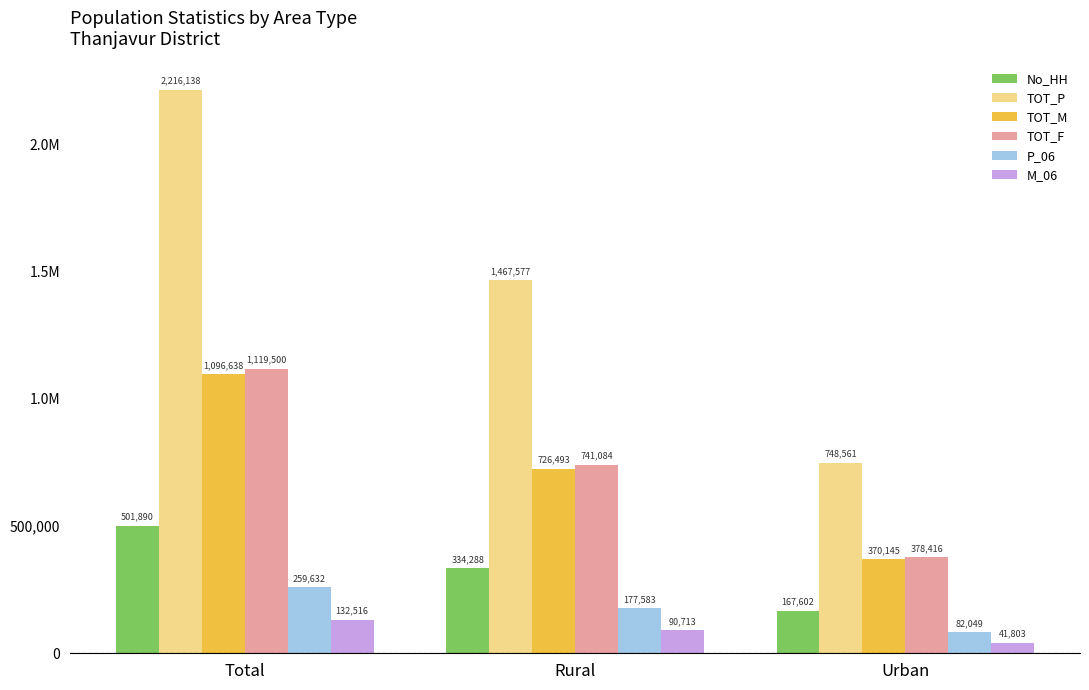

The M_06 series shows 42450 at Total. True or false?

False